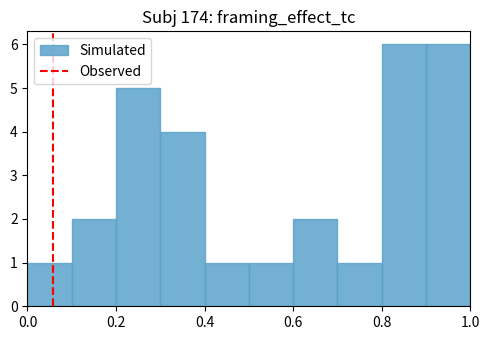

What is the height of the bar covering 0.8 to 0.9 on the x-axis? The values are not printed on the chart, so give them approximately, as read against the axis.

6